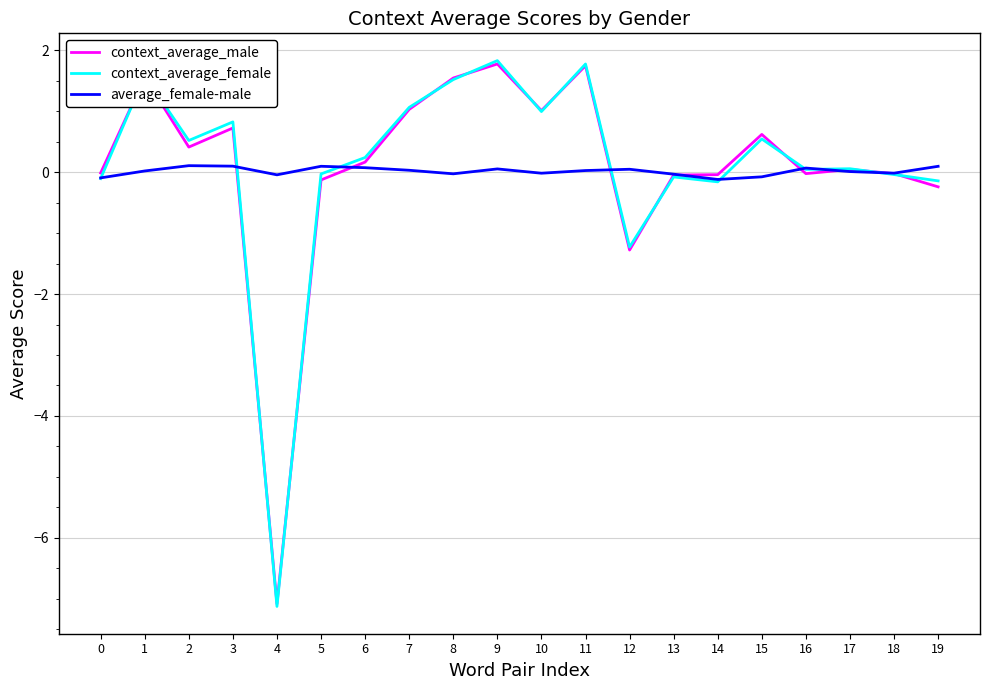

At which label does context_average_male reach its minimum?

4